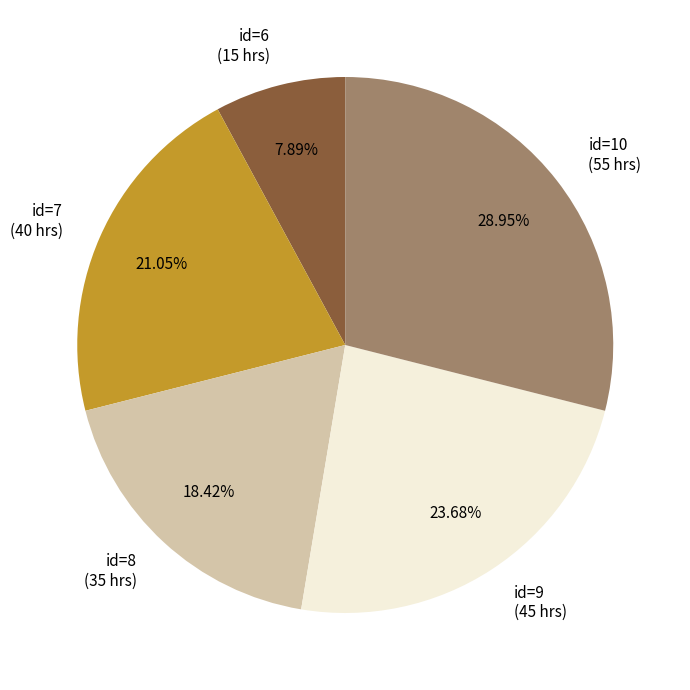

Which slice is the largest?

id=10 (55 hrs)